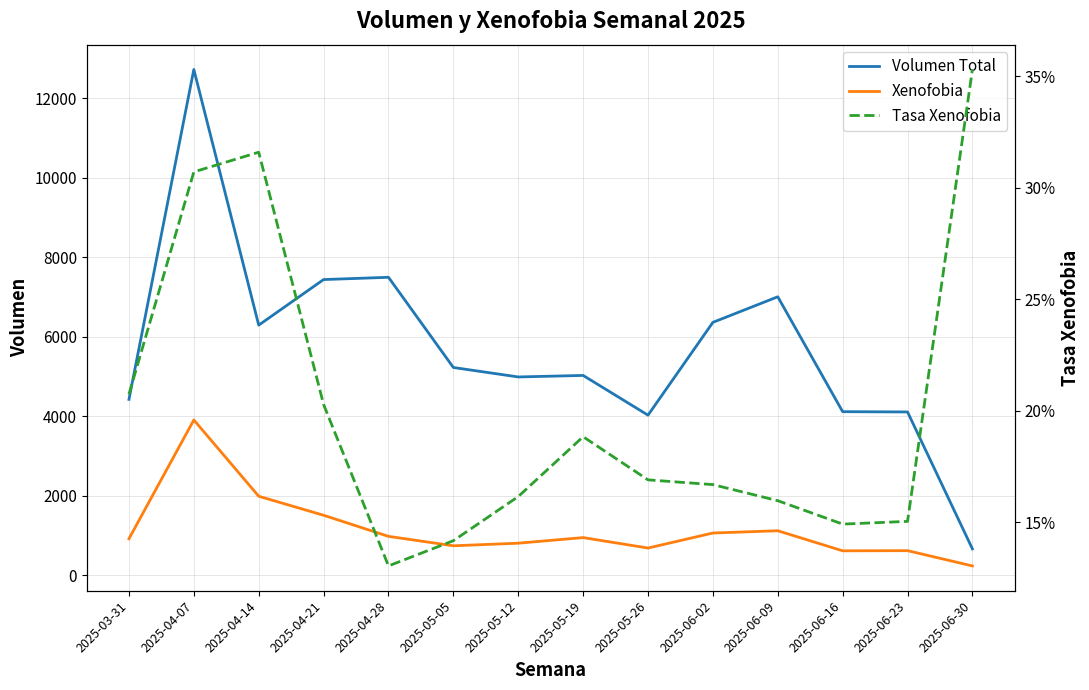

Which series changed the most between 2025-04-07 and 2025-06-16?

Volumen Total